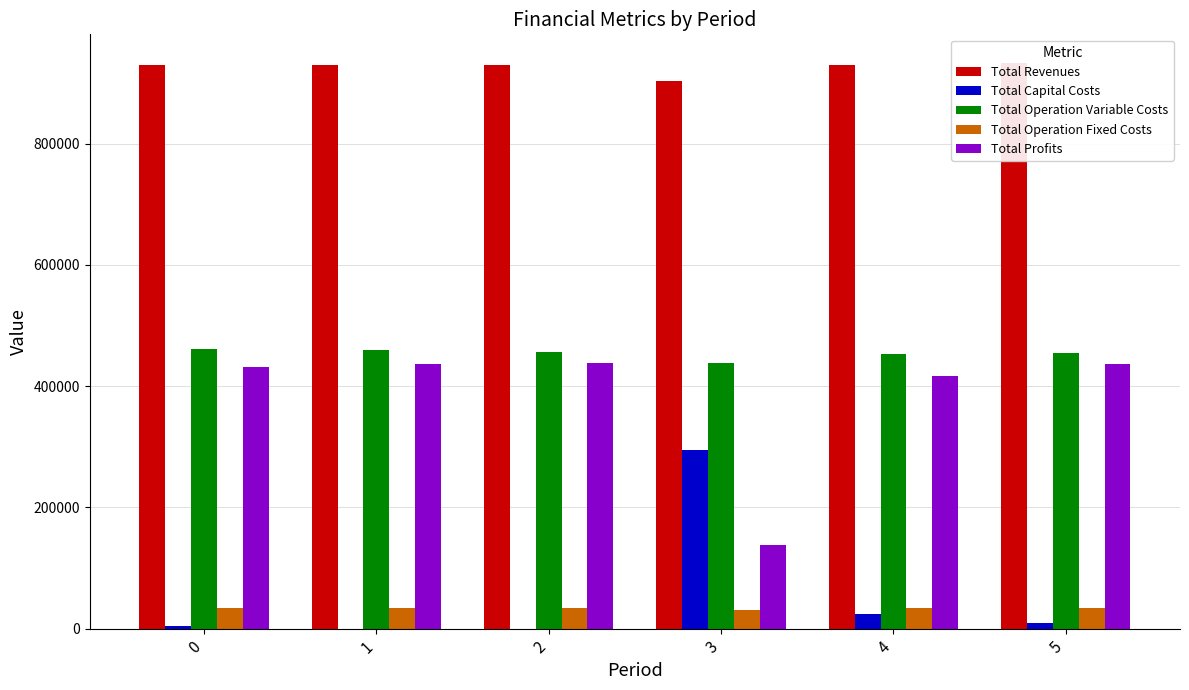

Count the number of categories in the chart.

6